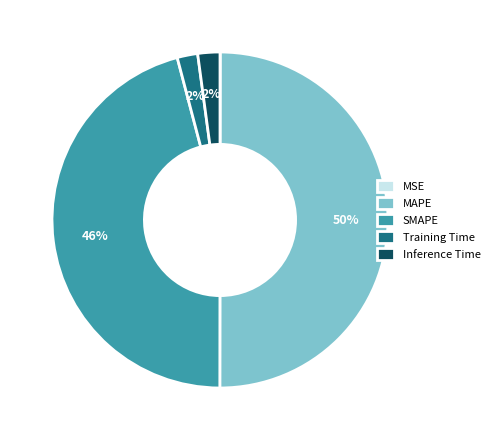

True or false: Inference Time accounts for 2% of the total.

True